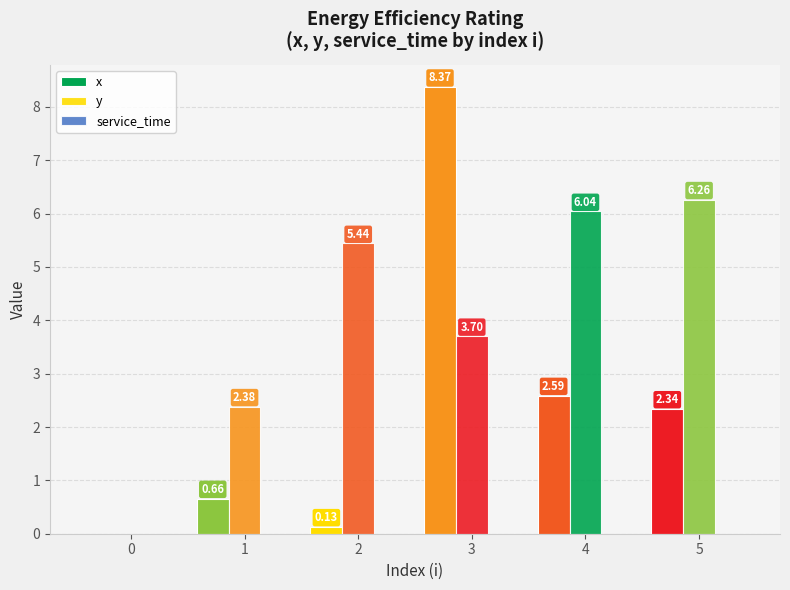

Which series changed the most between 1 and 5?

y